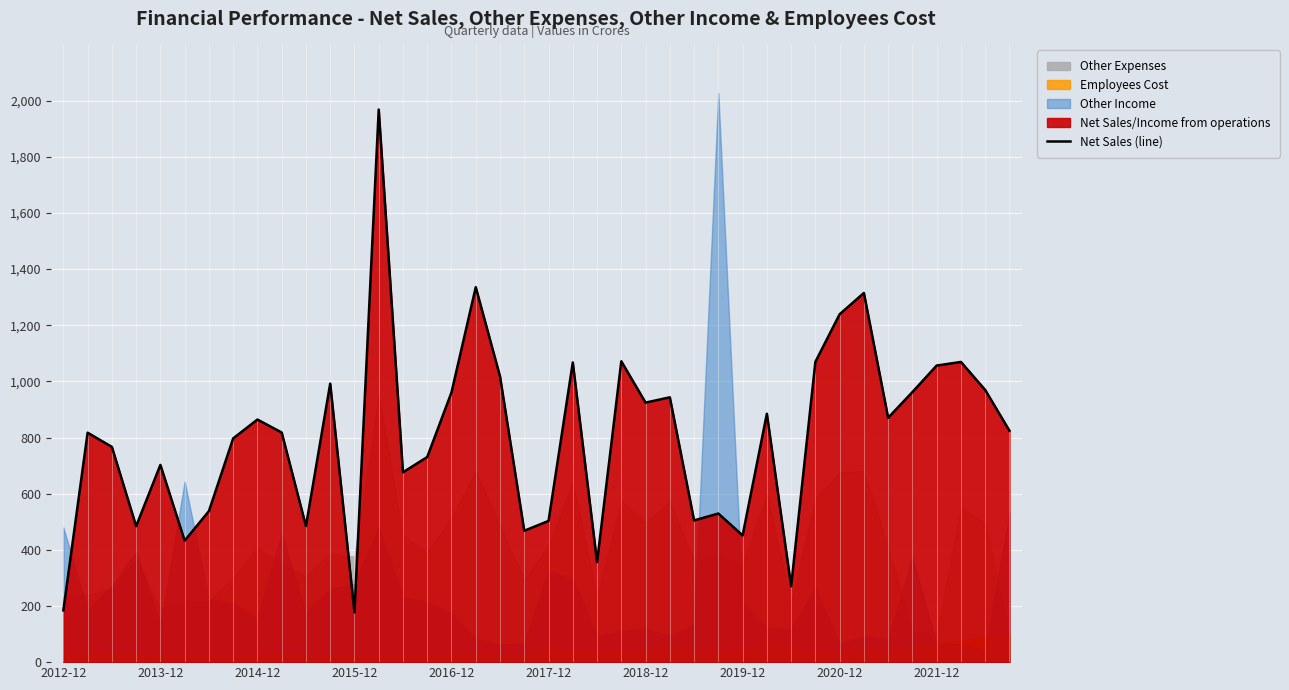

What is the difference between the second highest and second lowest values?

1151.1